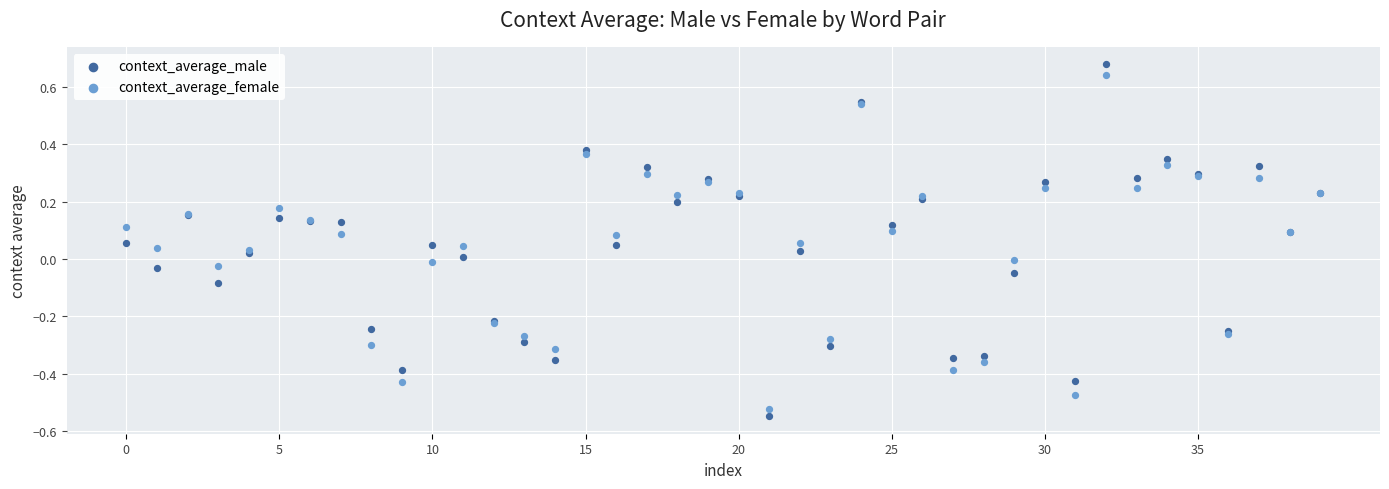

Which series has the widest spread of Y values?

context_average_male